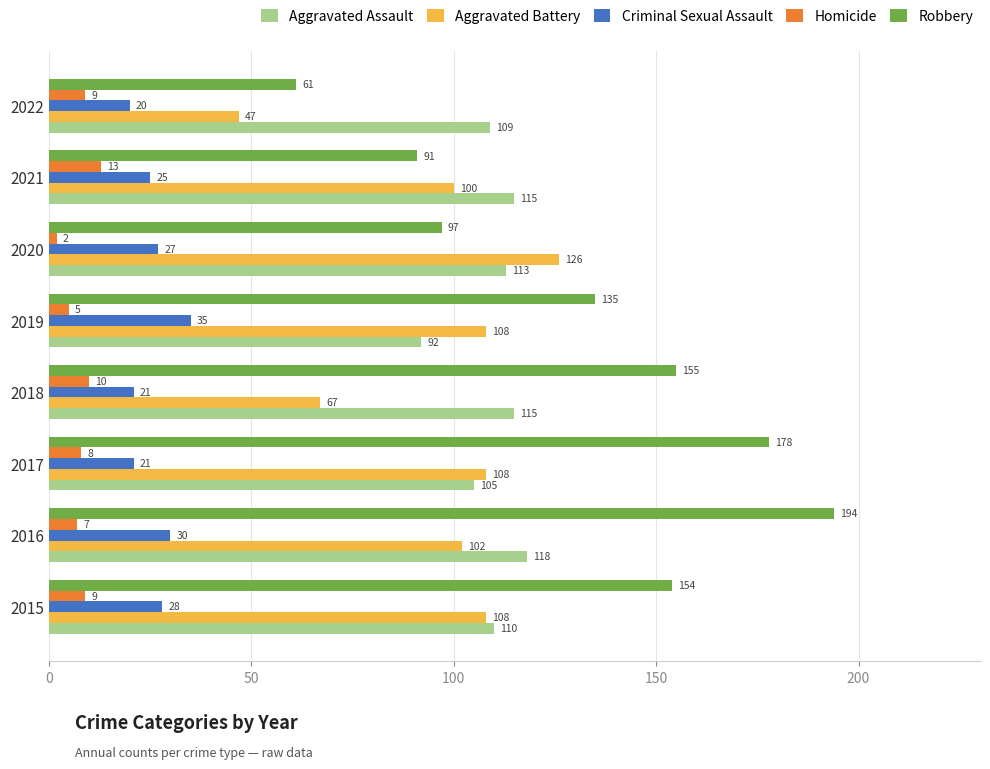

At how many categories does at least one series exceed 2?

8